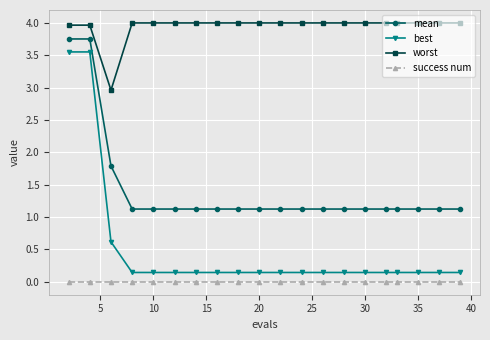

At how many categories does at least one series exceed 3?

19